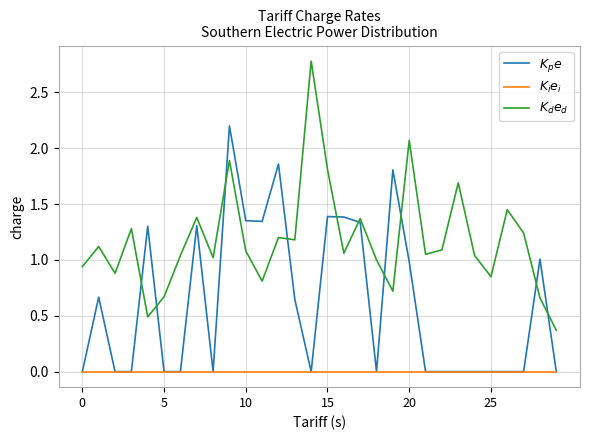

What is the highest value of the $K_p e$ series?

2.2